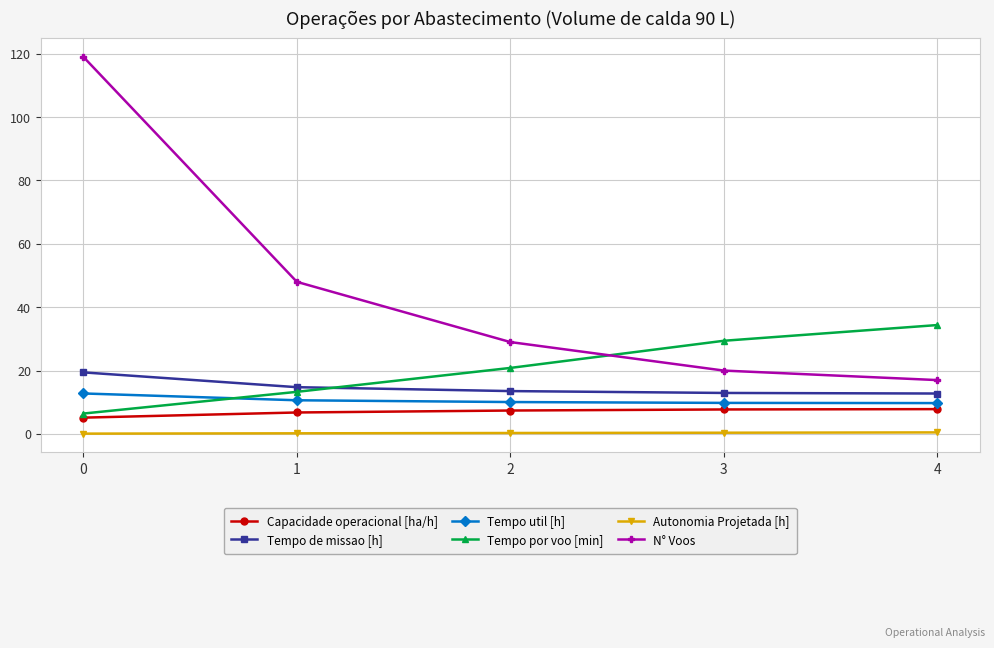

Which series has the widest spread of values?

N° Voos